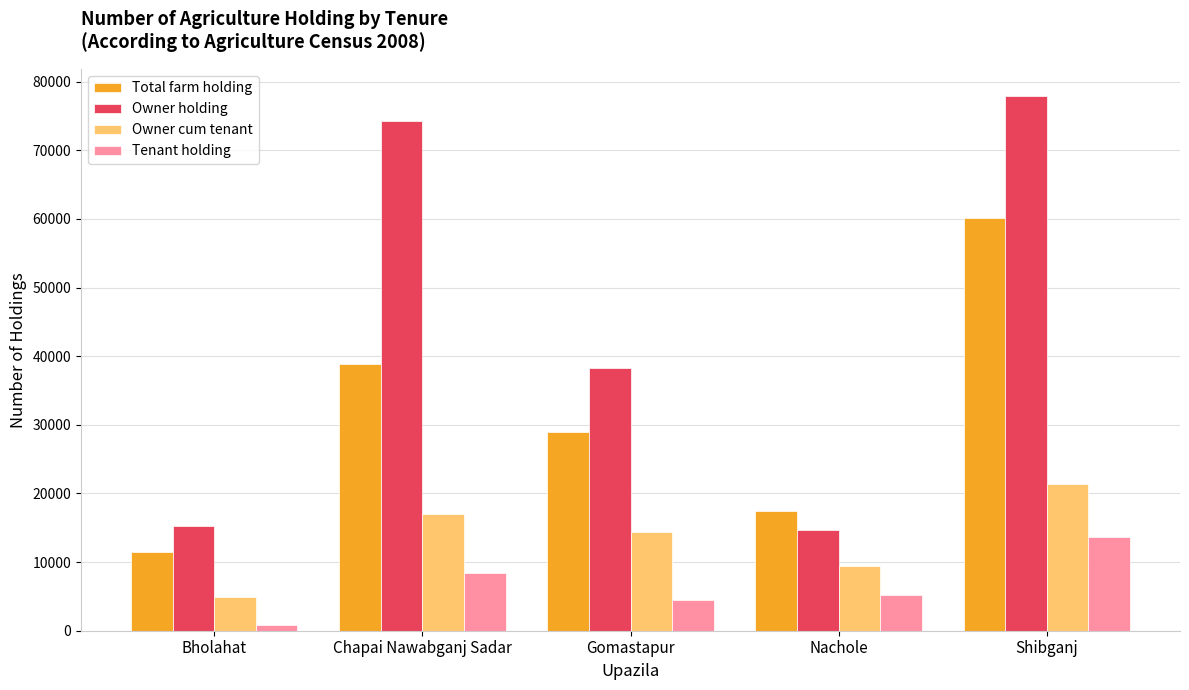

What is the sum of all Owner cum tenant values?

67171